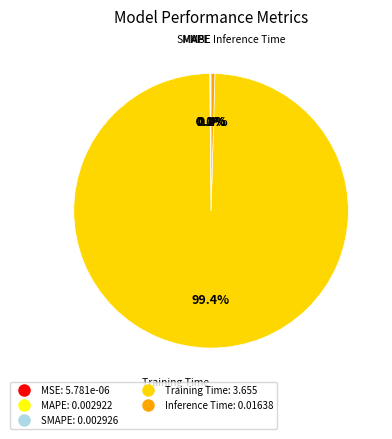

Is the sum of SMAPE and MSE greater than half?

No